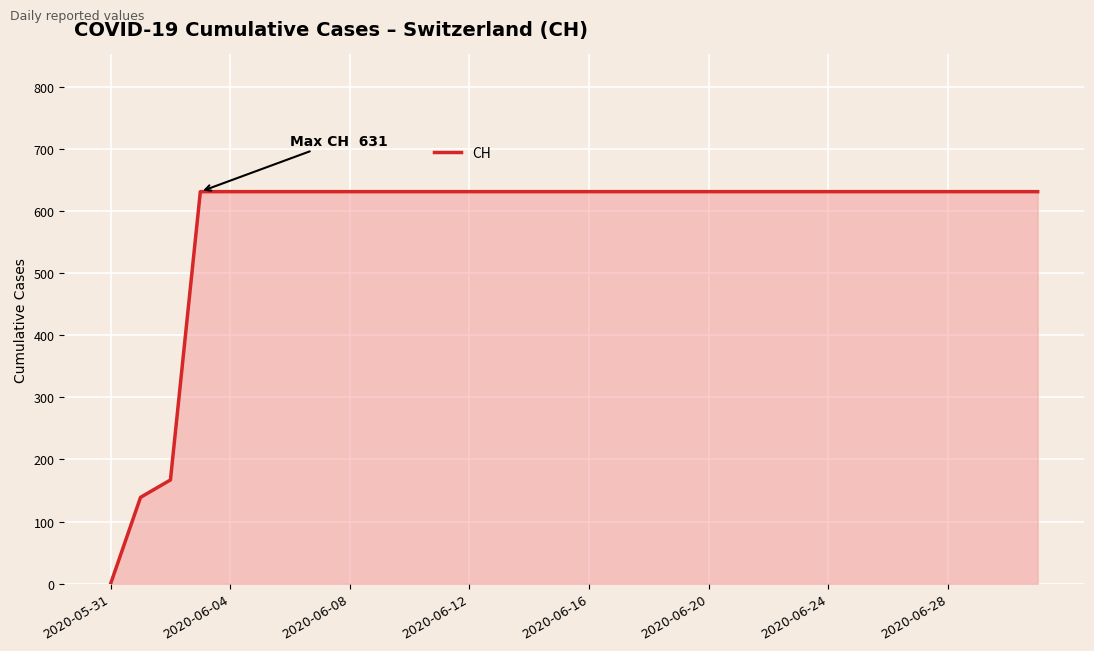

What is the difference between the maximum and minimum values?

631